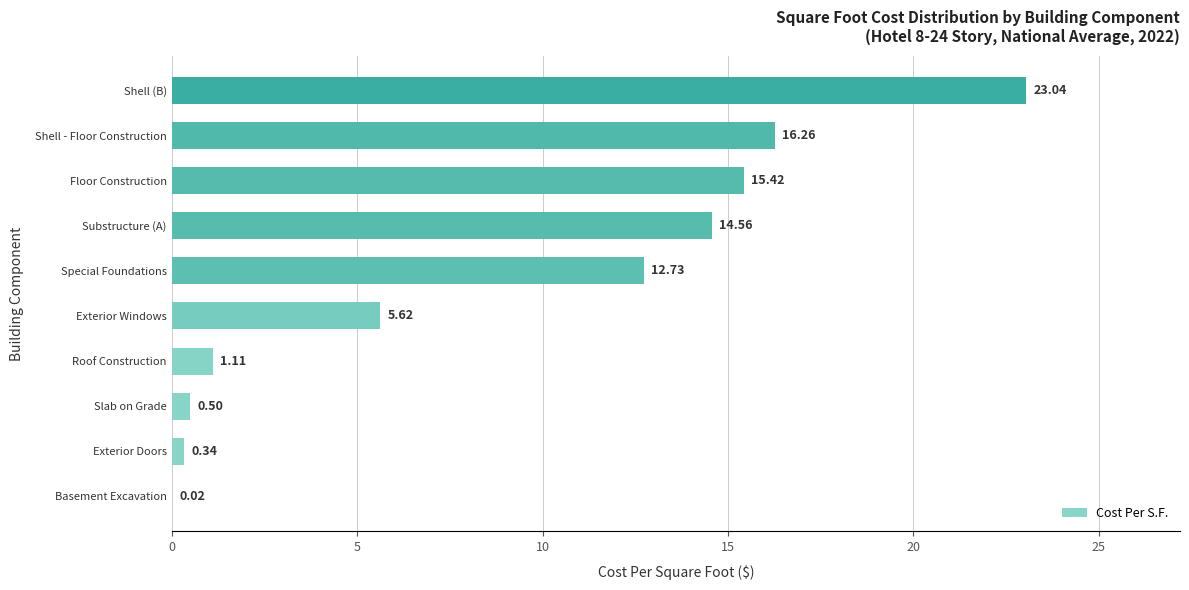

Which label corresponds to the largest value in the chart?

Shell (B)